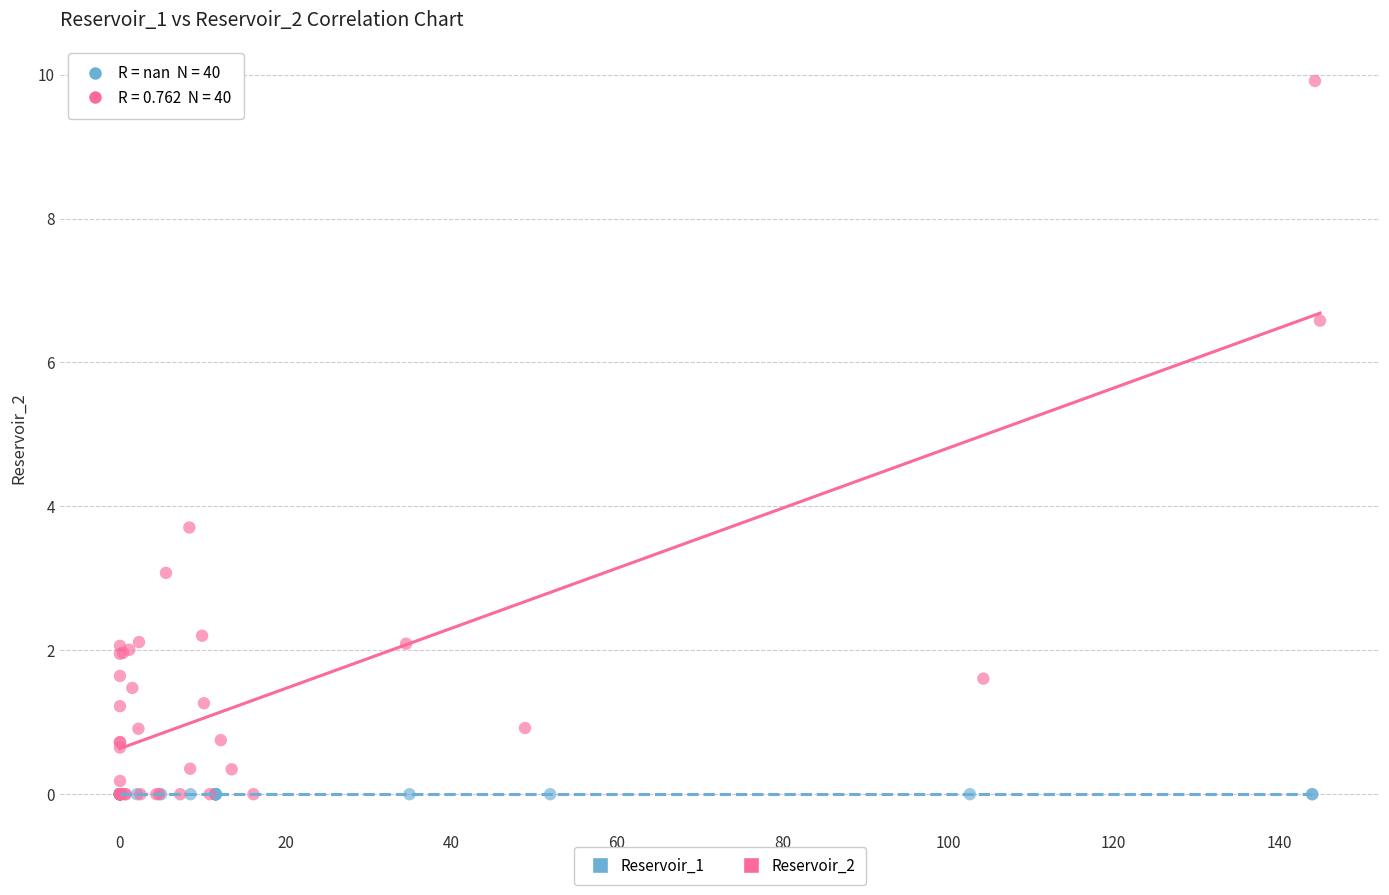

Which series reaches the maximum Y coordinate?

Reservoir_2